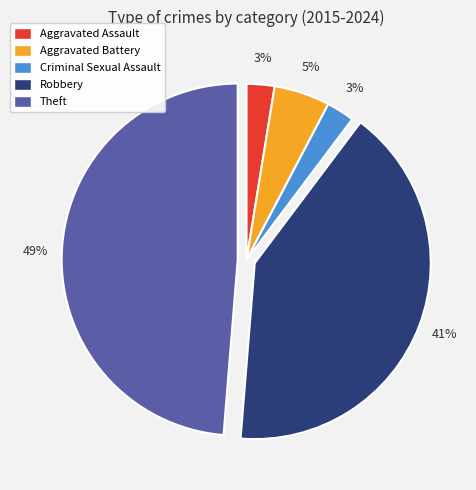

Combined, do Criminal Sexual Assault and Aggravated Assault account for over 50%?

No